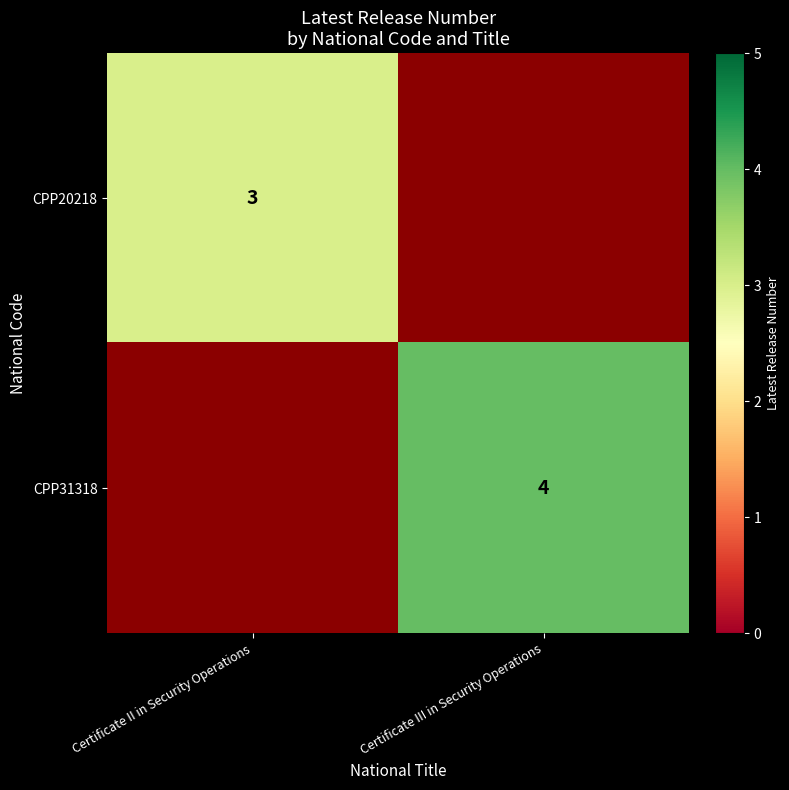

True or false: CPP20218 has a value of 1 at Certificate II in Security Operations.

False